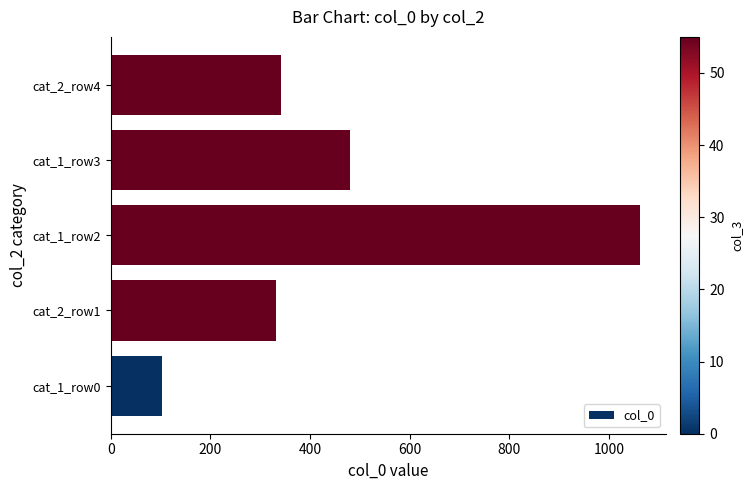

Between cat_1_row0 and cat_2_row1, which is larger?

cat_2_row1